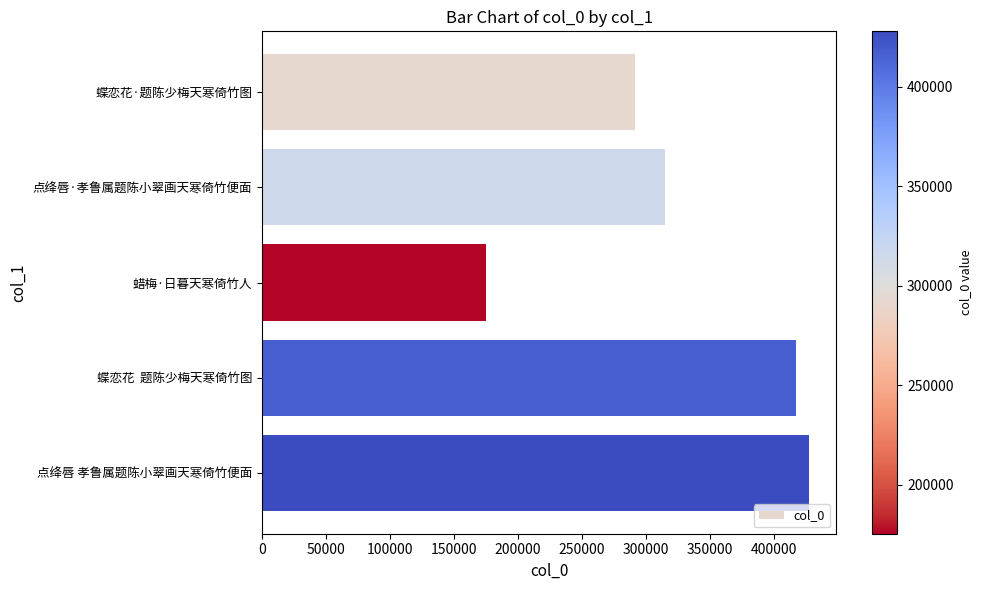

What is the sum of all values?

1627372